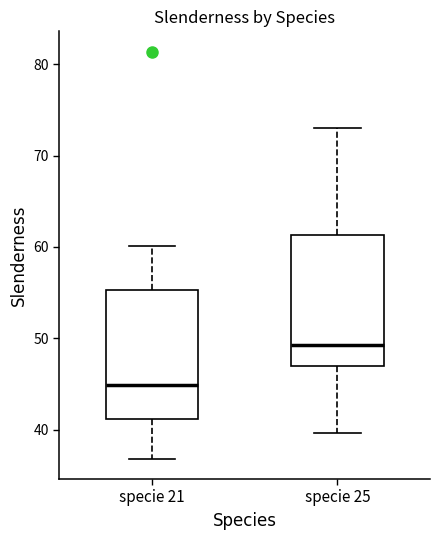

Which box's median line is the lowest?

specie 21